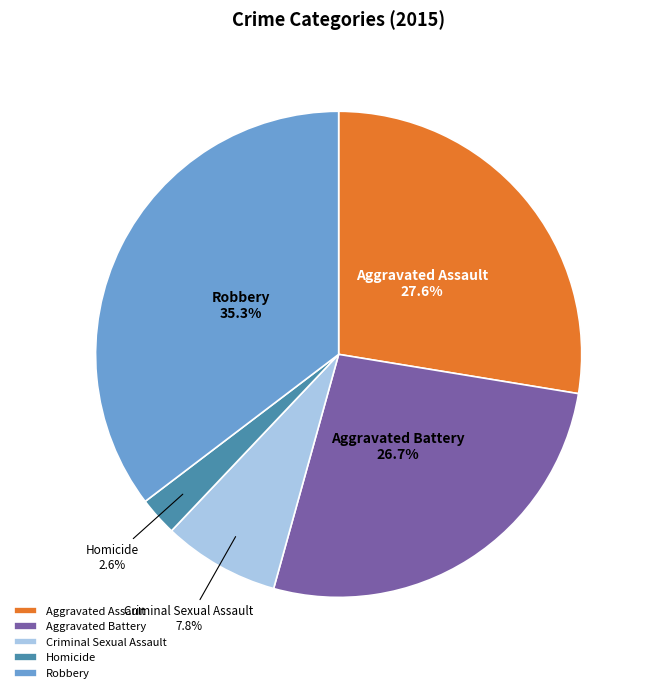

Does Aggravated Battery account for over 50% of the chart?

No